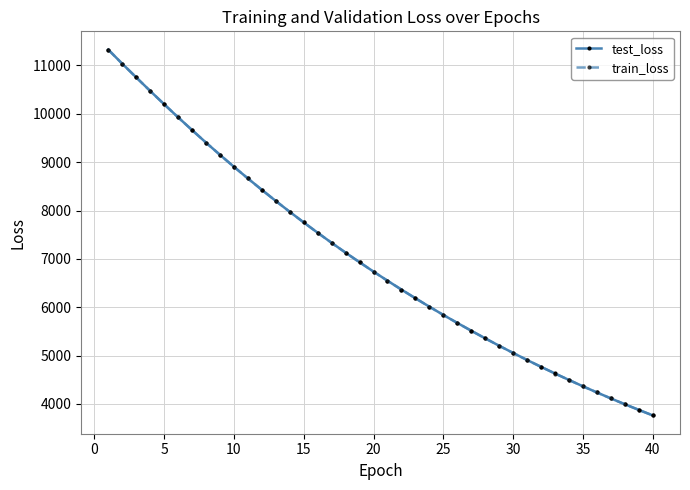

What is the value of the train_loss point at the 26th from the left?

5675.0